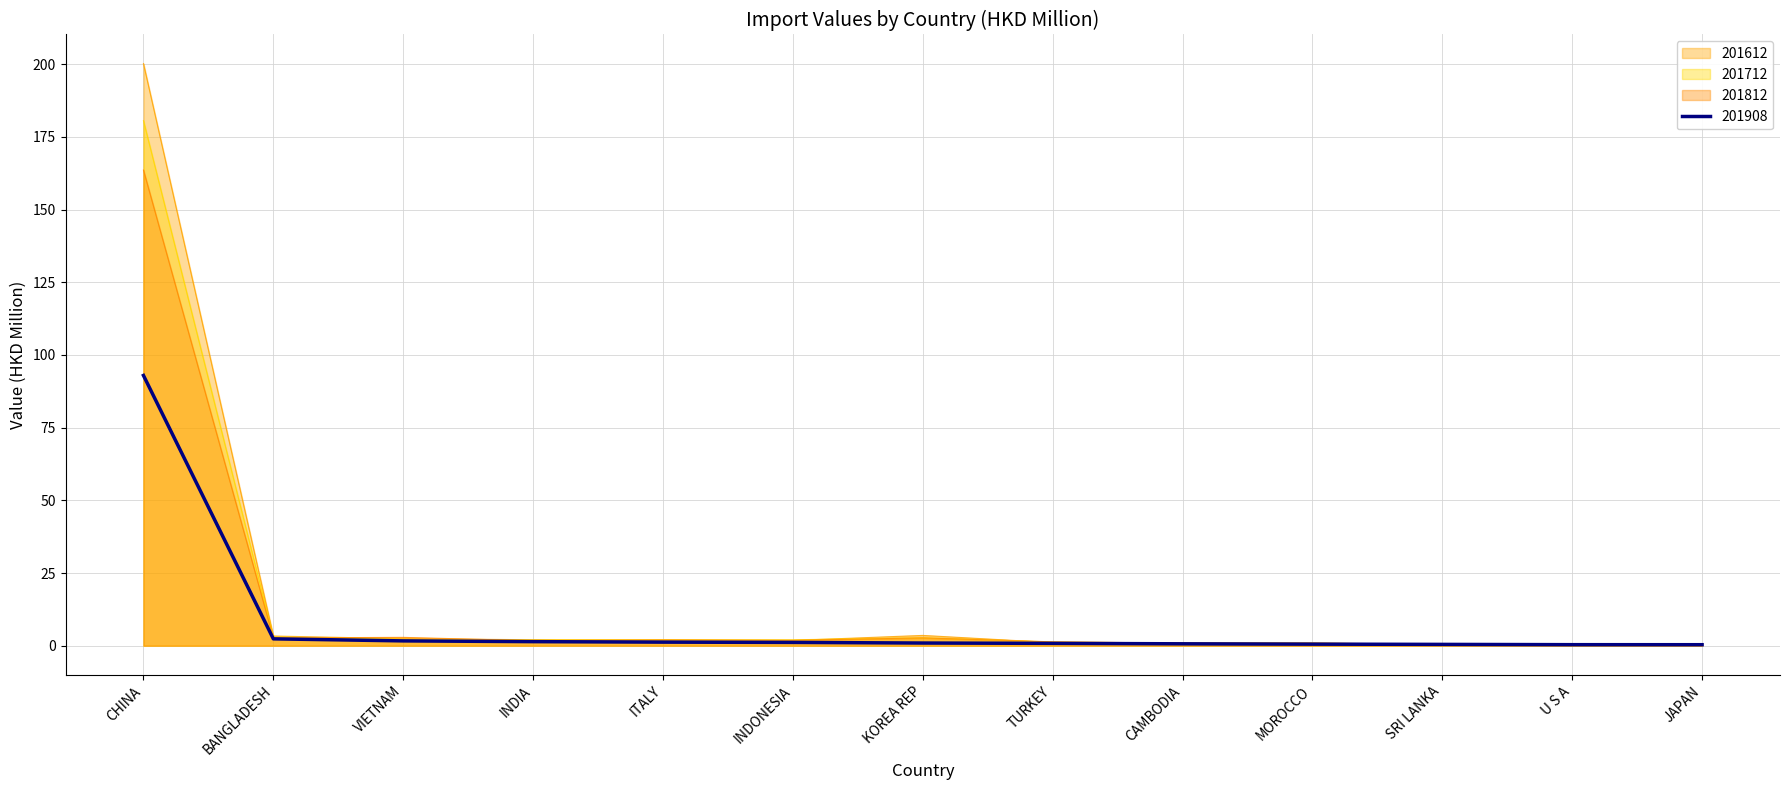

In 201712, how many points are higher than both neighbors (excluding endpoints)?

1